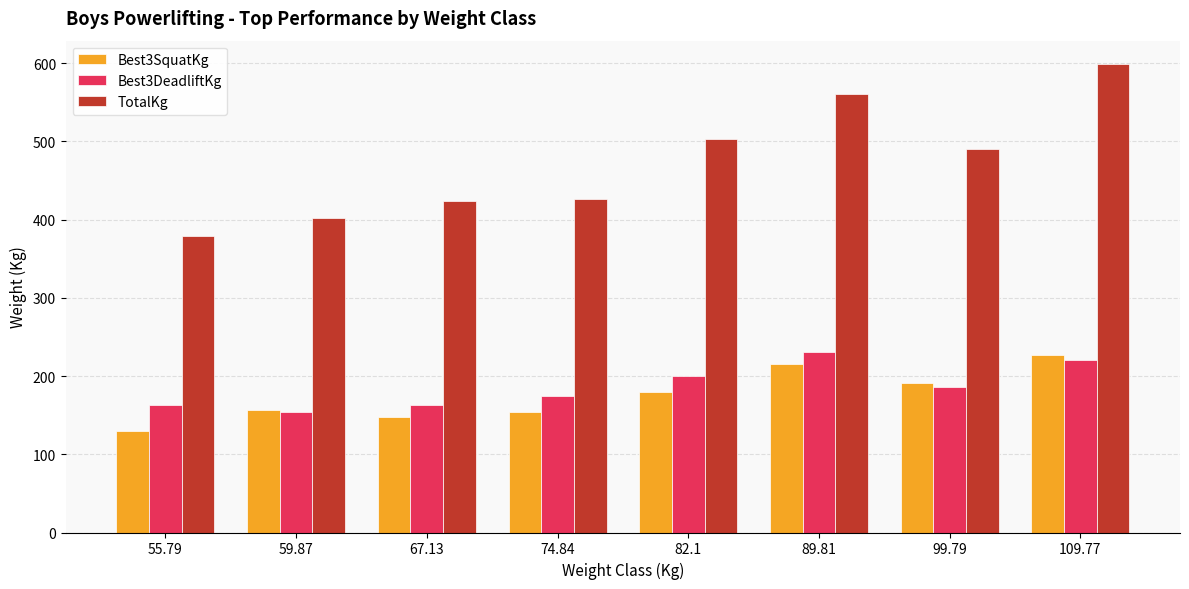

Is the value of TotalKg at 82.1 greater than the value of Best3SquatKg at 99.79?

Yes